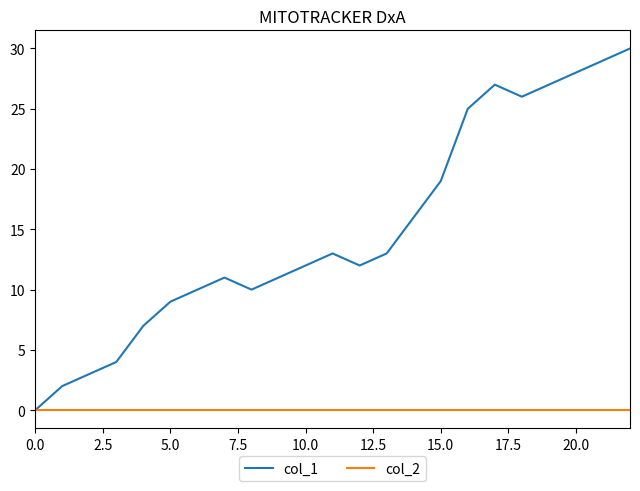

Which series has the widest spread of values?

col_1